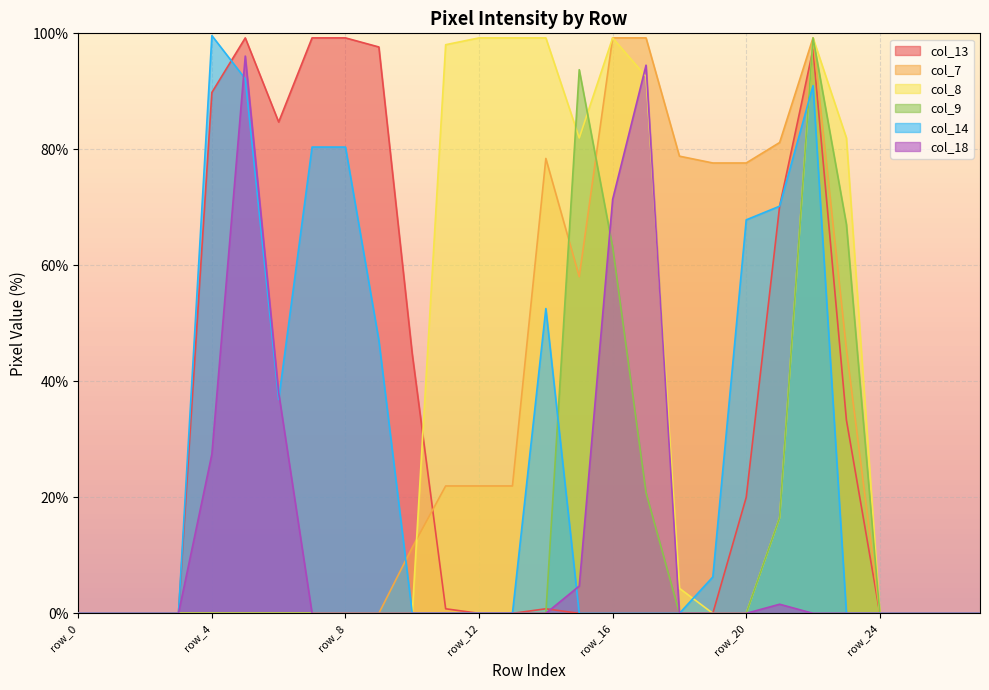

What is the difference between the maximum and minimum values in the col_18 series?

96.1